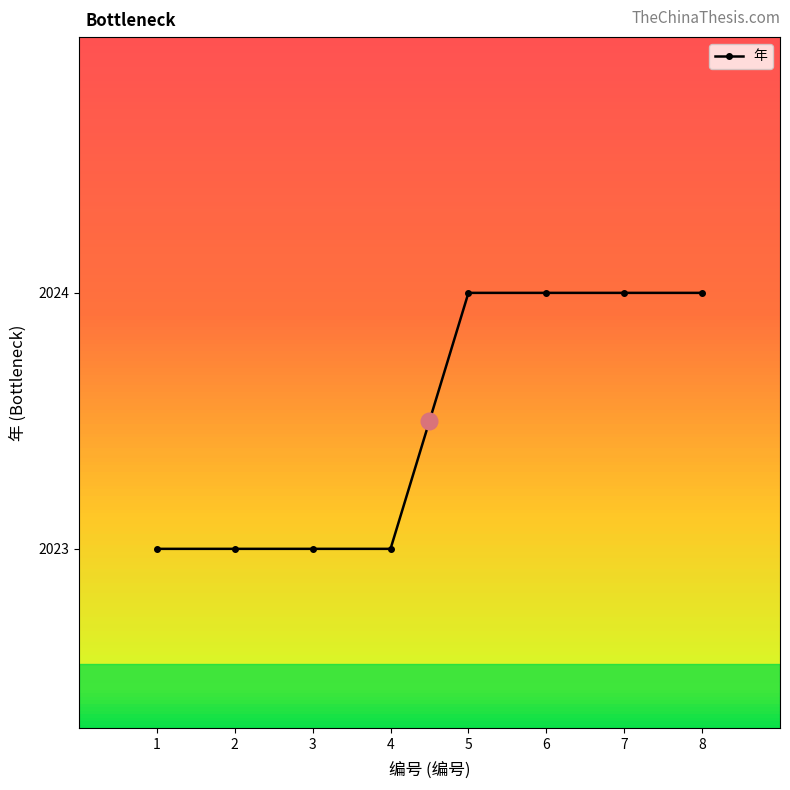

Count the number of data series in this chart.

1